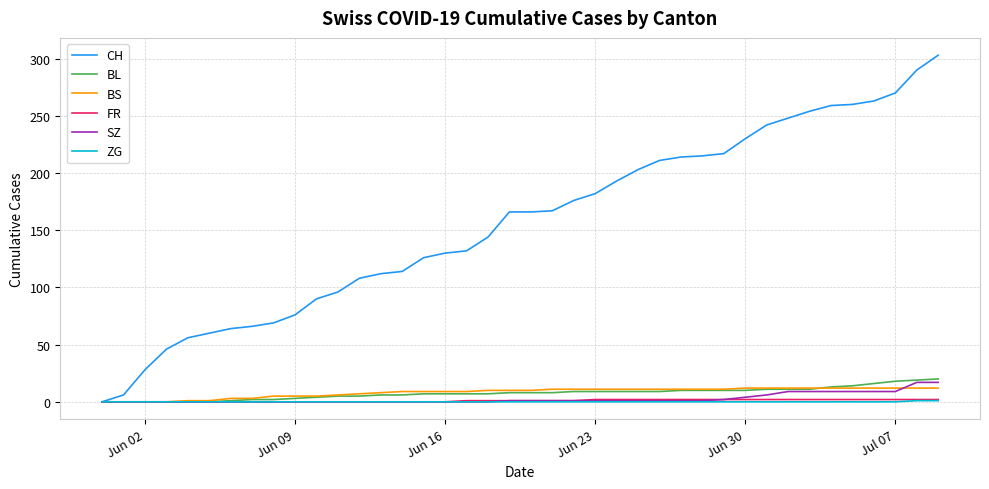

What is the maximum value shown in the chart?

303